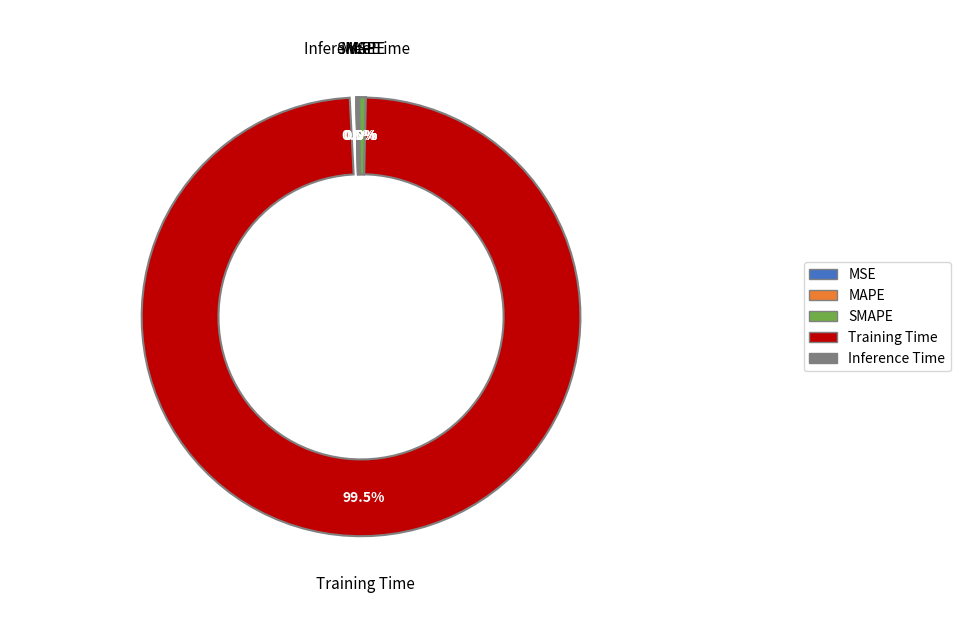

Count the number of slices in the pie.

5